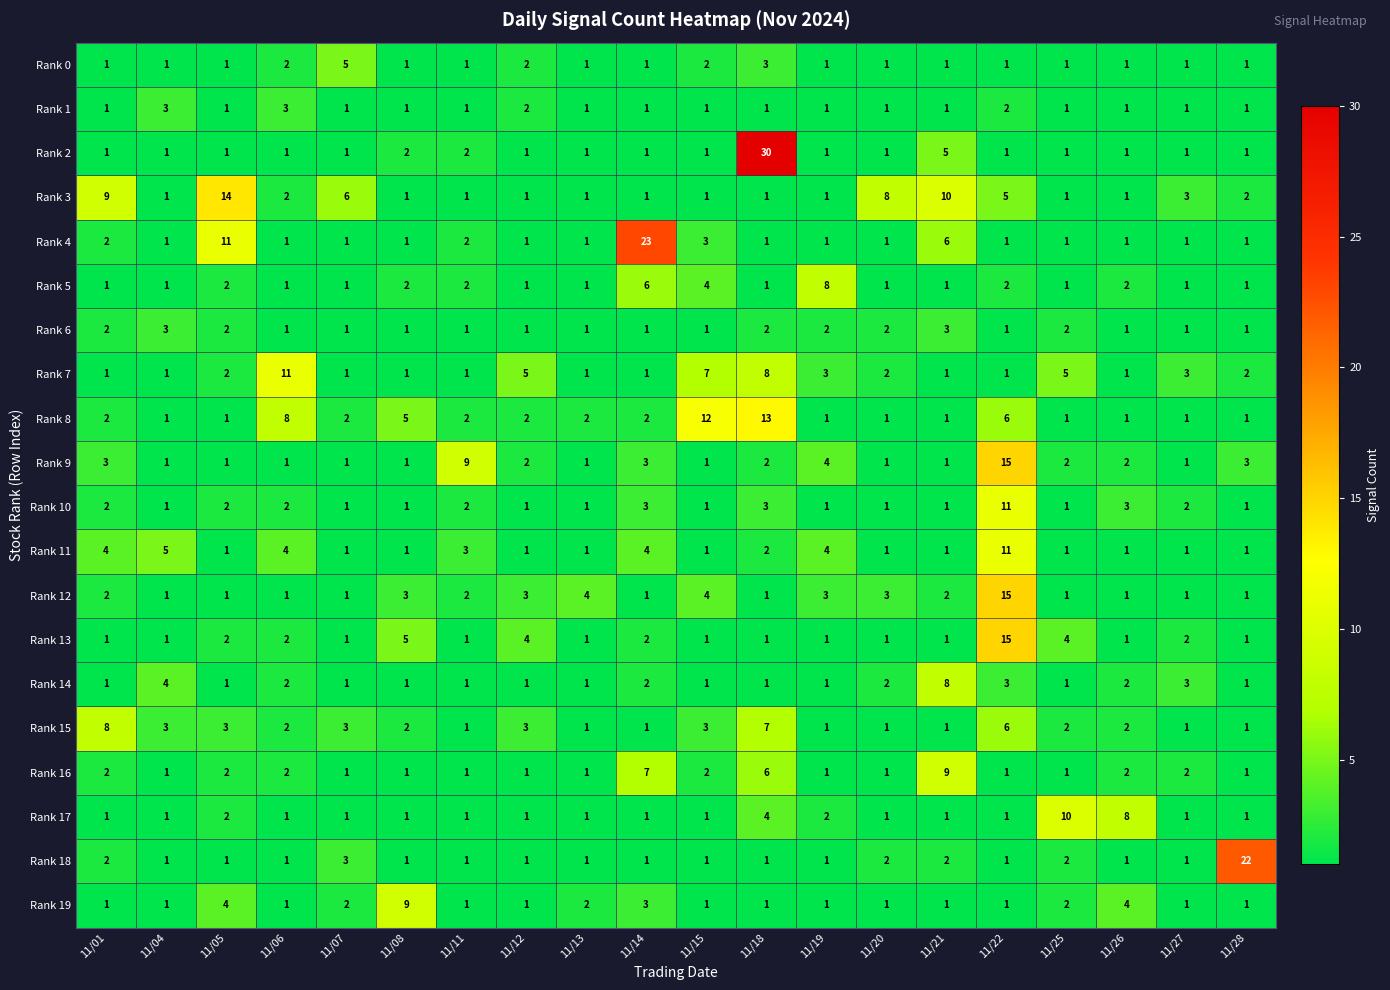

Is it true that Rank 0 equals 3 at 11/07?

False